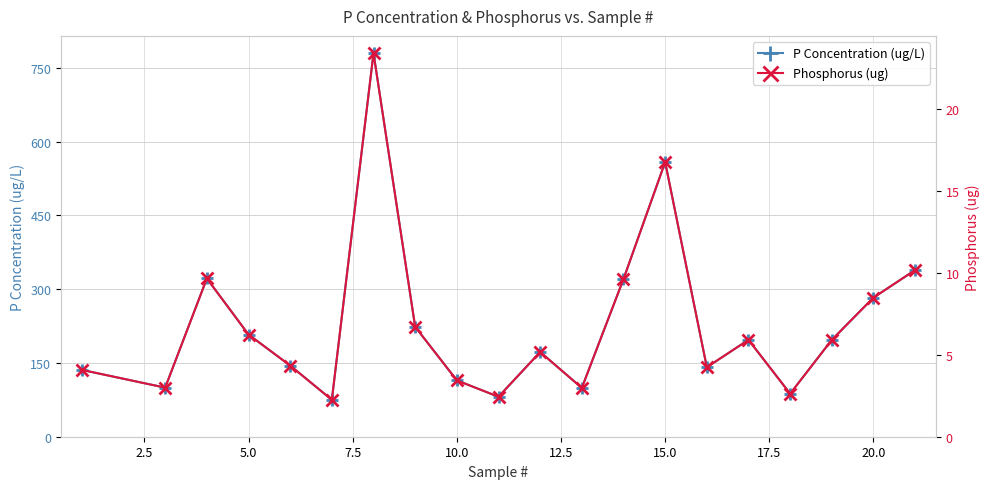

How many distinct data groups are displayed?

2